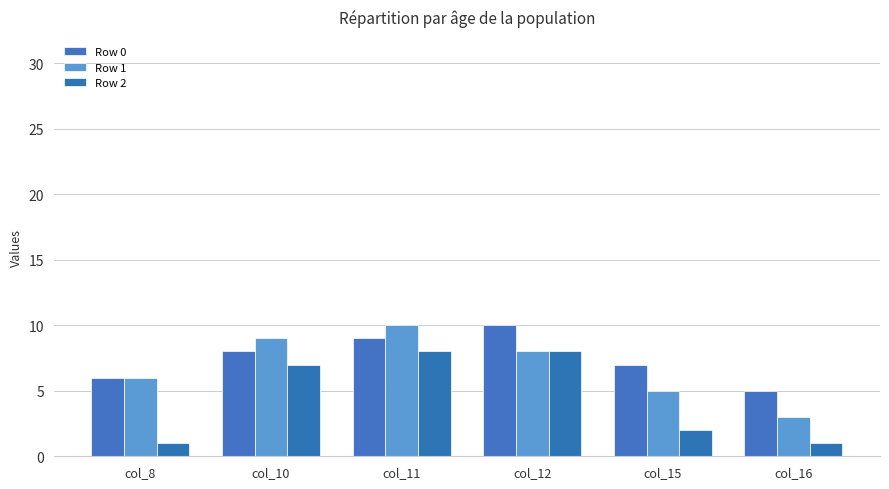

Which category has the highest value across all series?

col_12